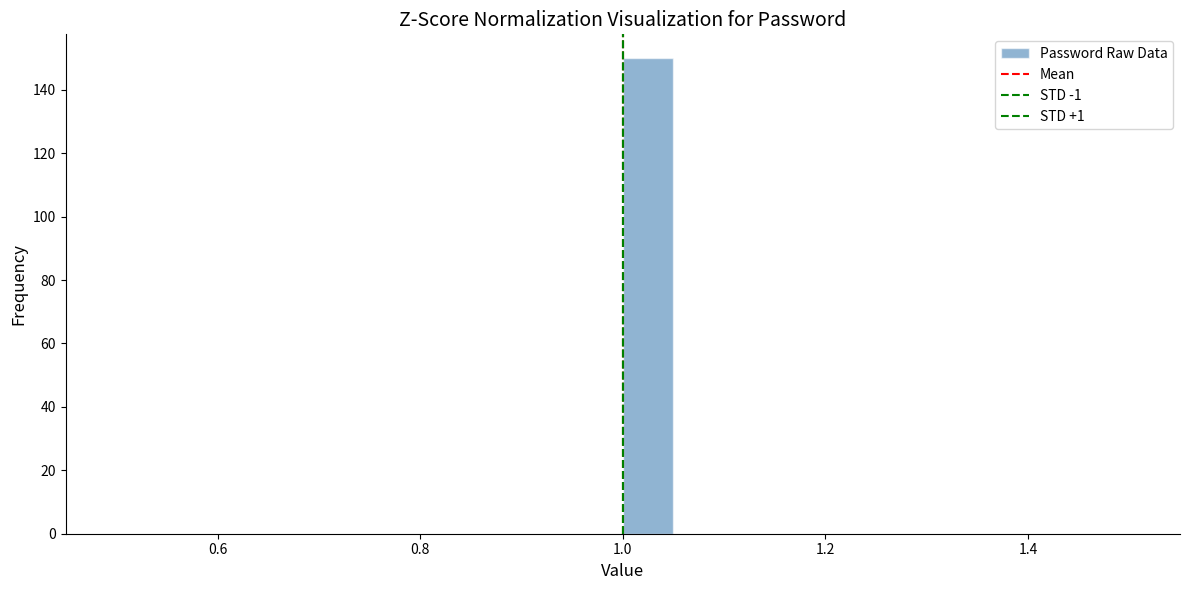

Around what value on the x-axis is the tallest bar? Give the approximate position of its centre, as read against the axis.

1.02